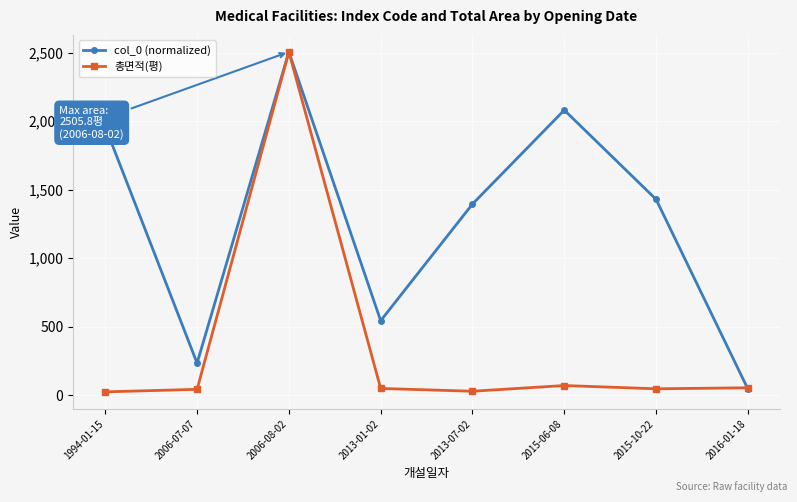

Is it true that col_0 (normalized) equals 1429.8 at 2015-10-22?

True